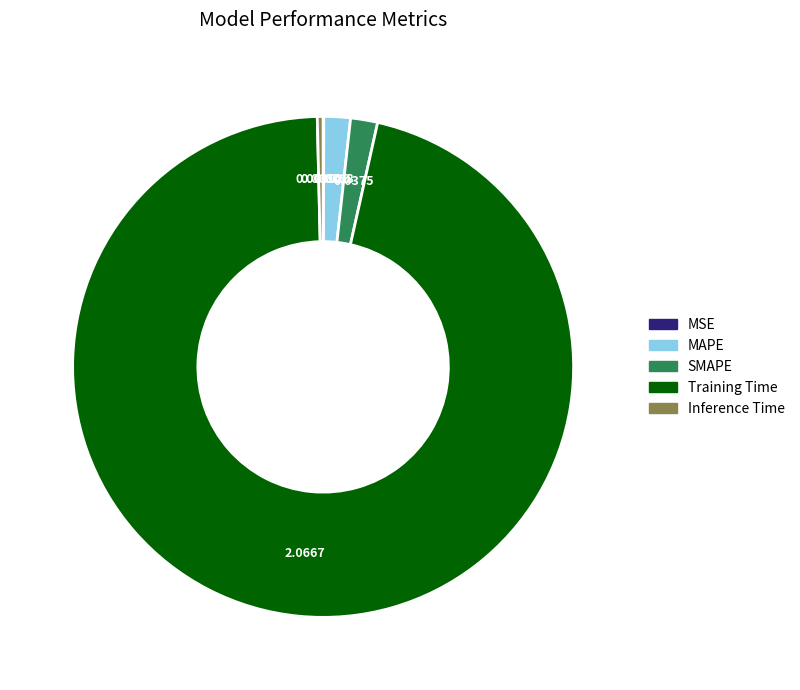

Which slice is the largest?

Training Time